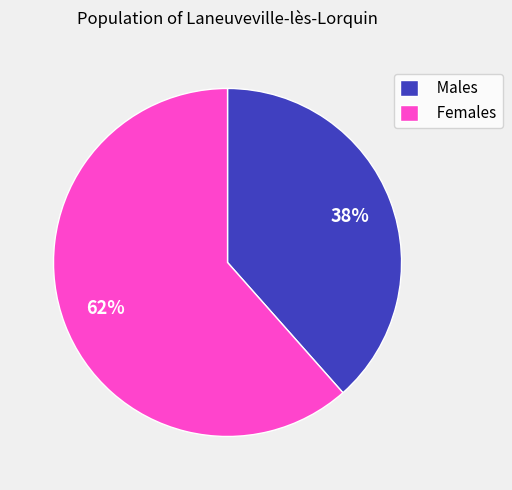

To the nearest percent, what percentage of the pie is Females?

62%